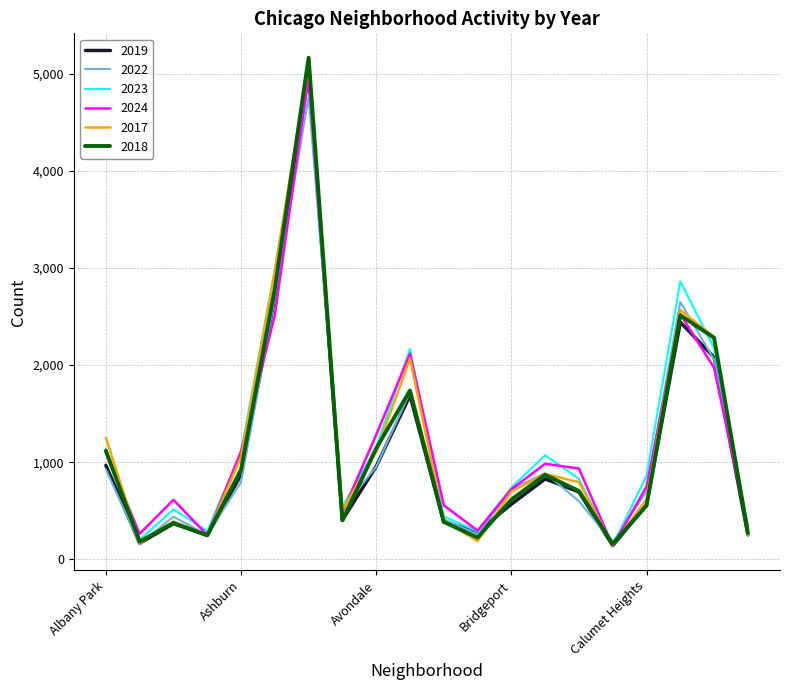

Which series has the largest total across all categories?

2023